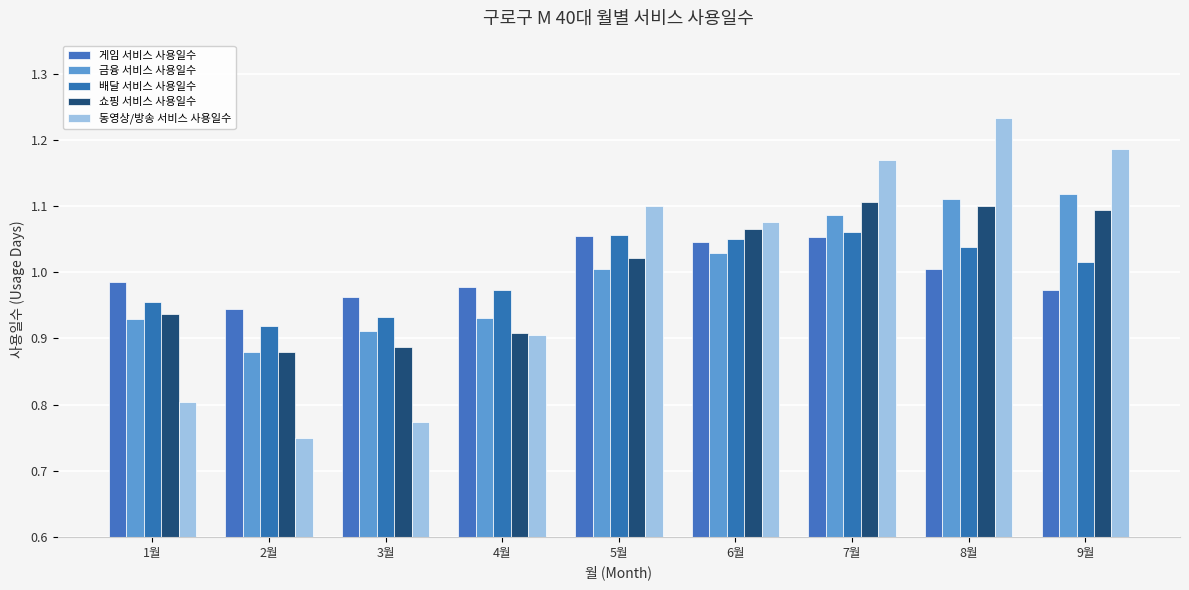

Rank the series by their maximum value, from lowest to highest.

게임 서비스 사용일수, 배달 서비스 사용일수, 쇼핑 서비스 사용일수, 금융 서비스 사용일수, 동영상/방송 서비스 사용일수